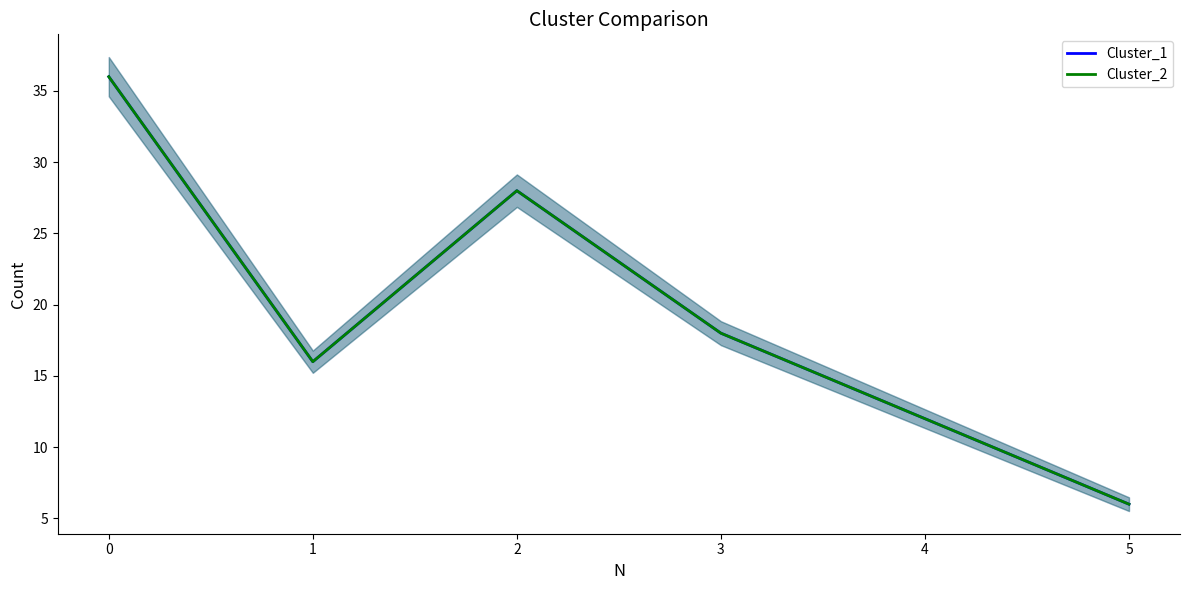

True or false: Cluster_2 and Cluster_1 cross at least once.

False